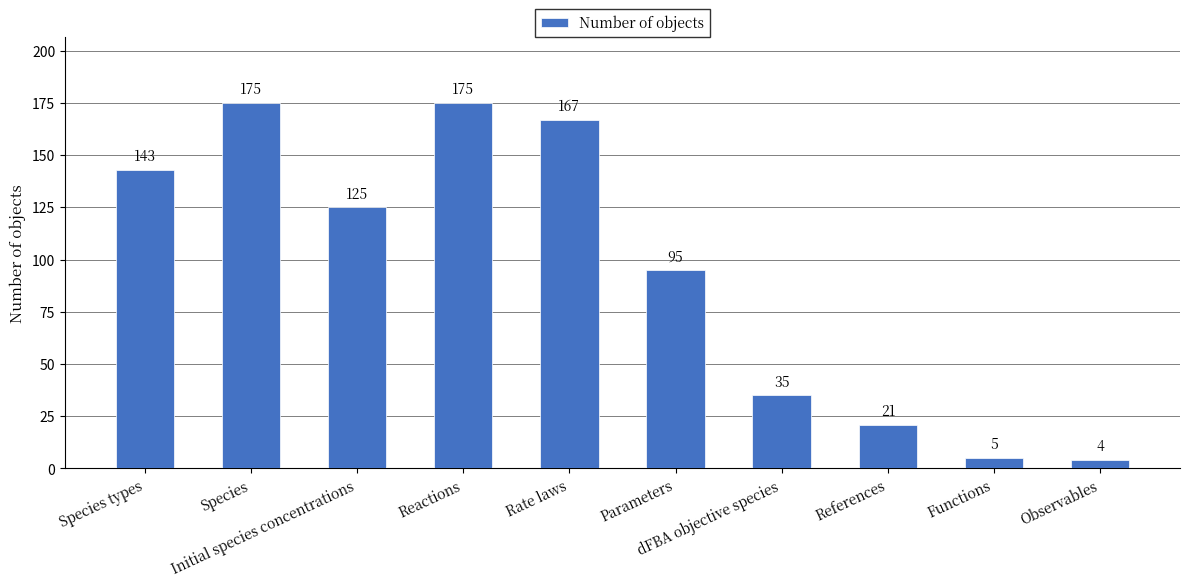

What is the smallest value displayed?

4